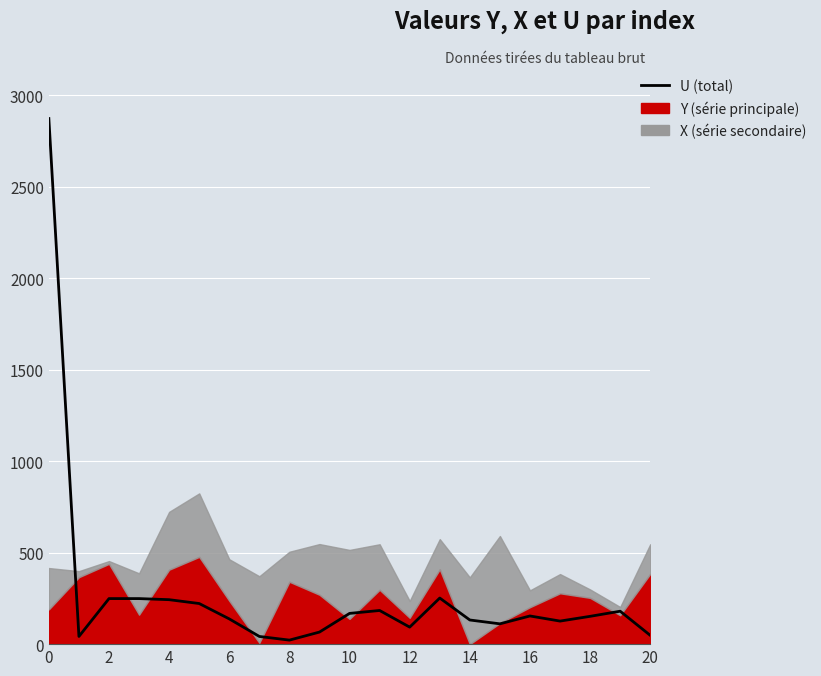

How many lines are shown in the chart?

1